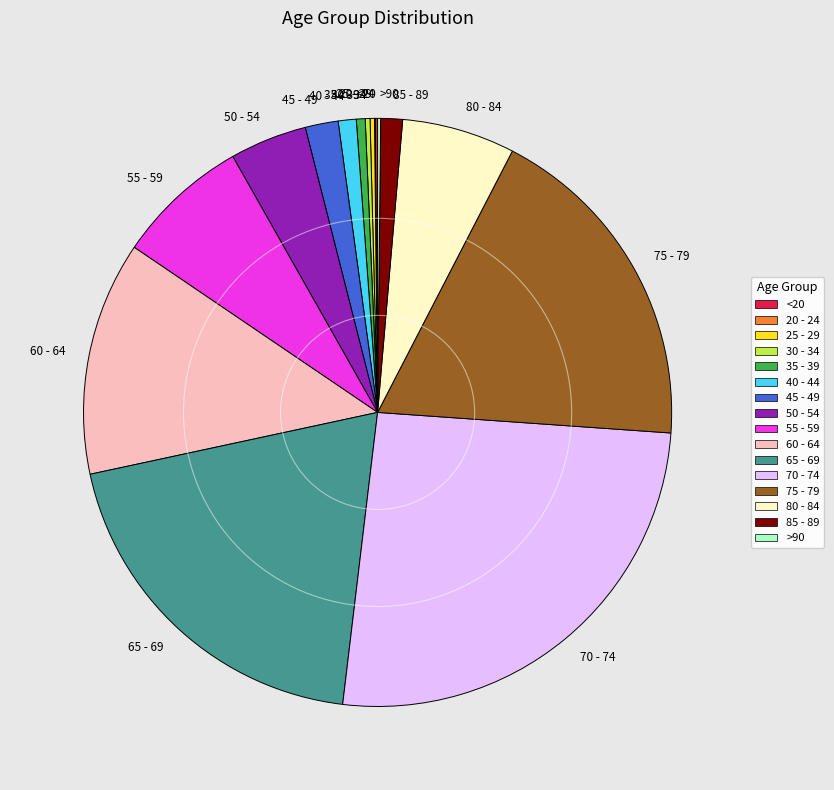

Is 50 - 54 the majority of the pie?

No